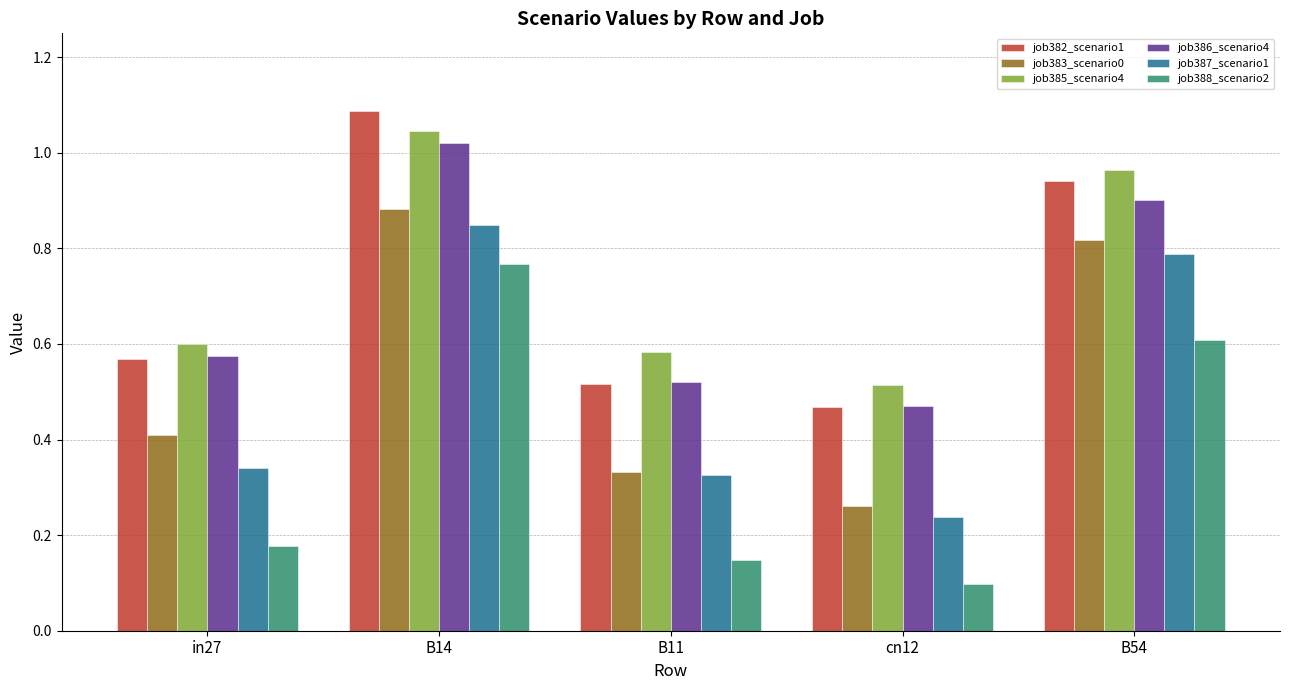

What is the total value across all series at cn12?

2.0